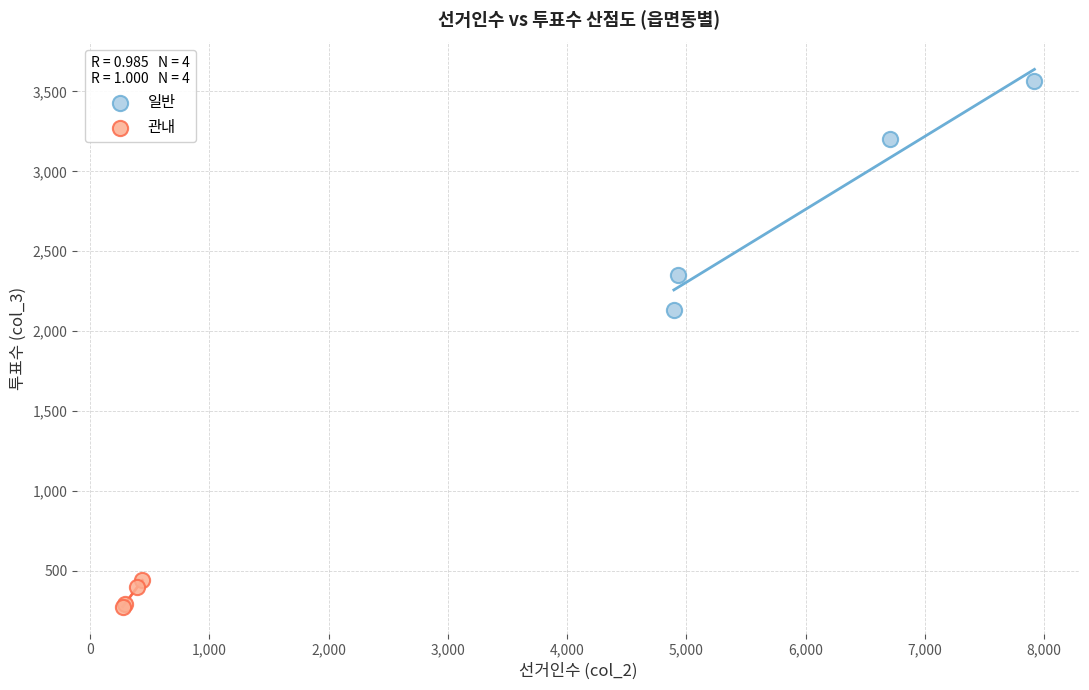

Which series has the widest spread of Y values?

일반